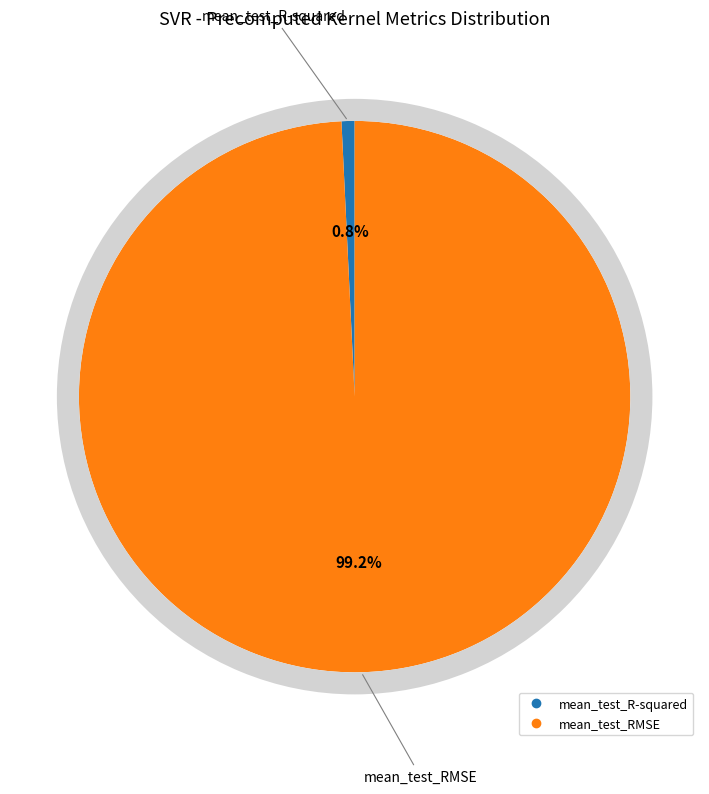

Is it true that mean_test_R-squared is 1% of the pie?

True